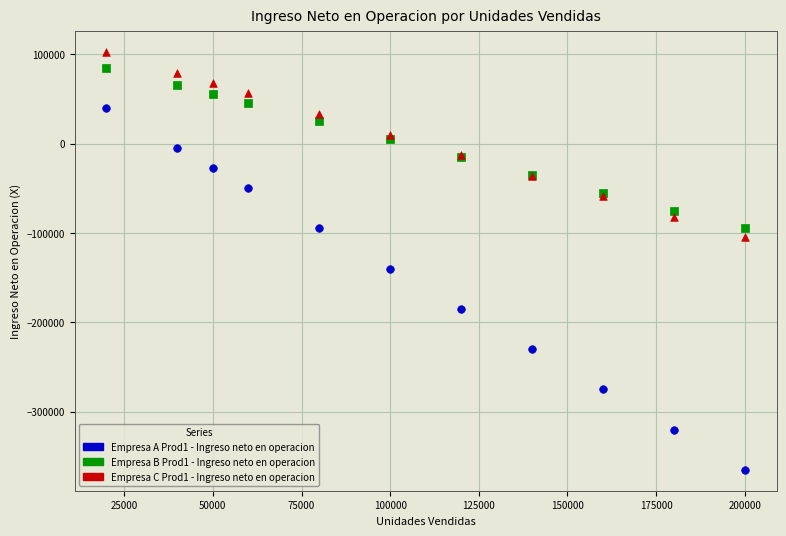

Which series reaches the maximum Y coordinate?

Empresa C Prod1 - Ingreso neto en operacion